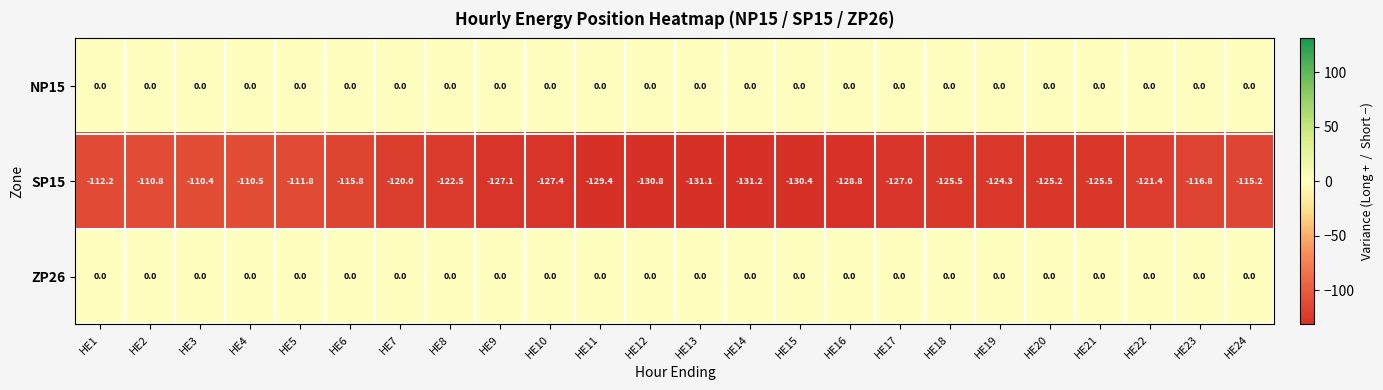

Which series has the largest range (max minus min)?

SP15